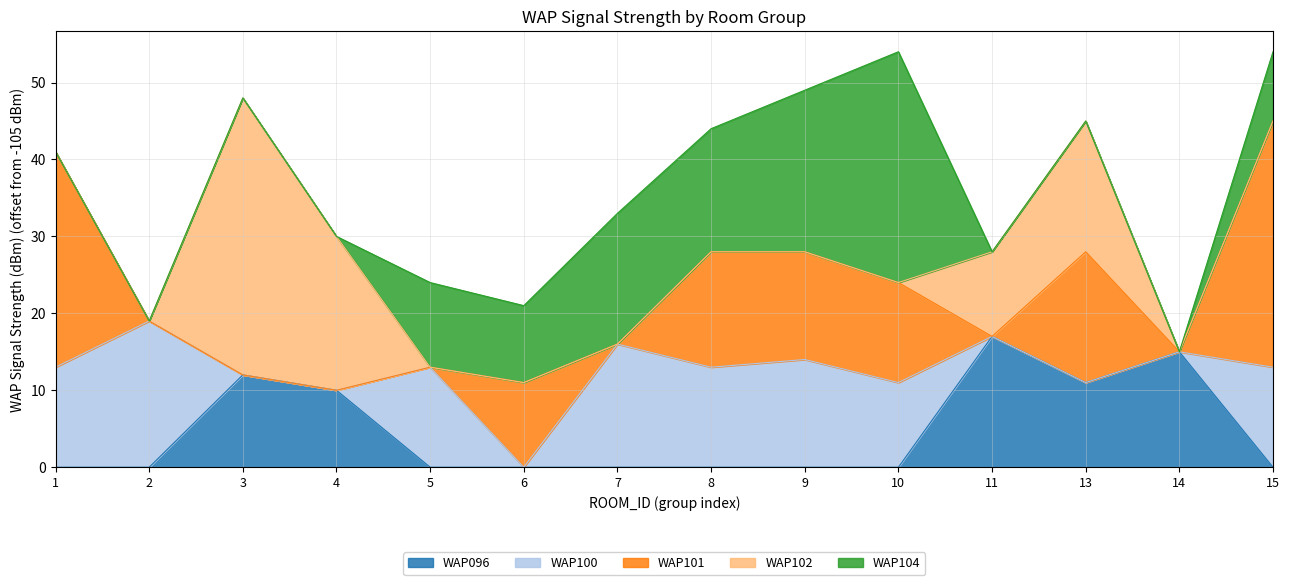

At how many categories does at least one series exceed -84?

4